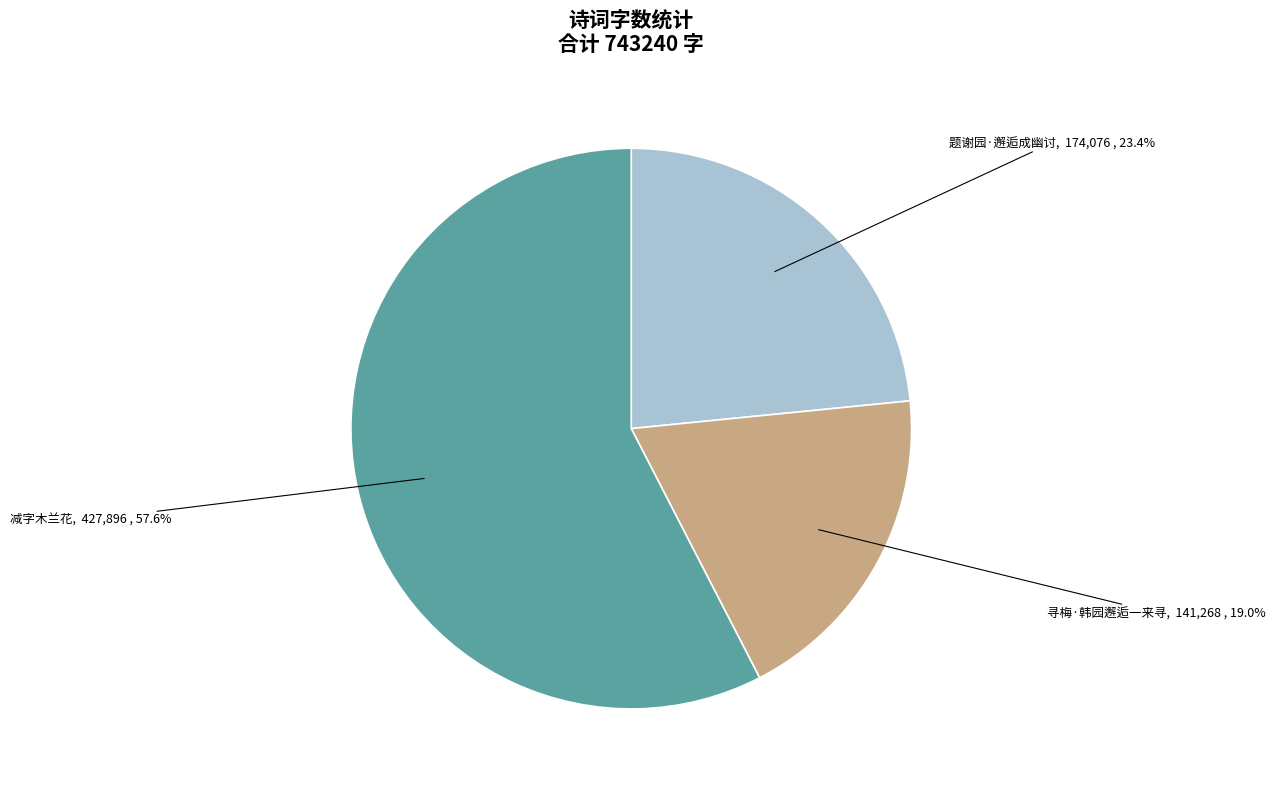

Is there any slice that represents more than half of the pie?

Yes